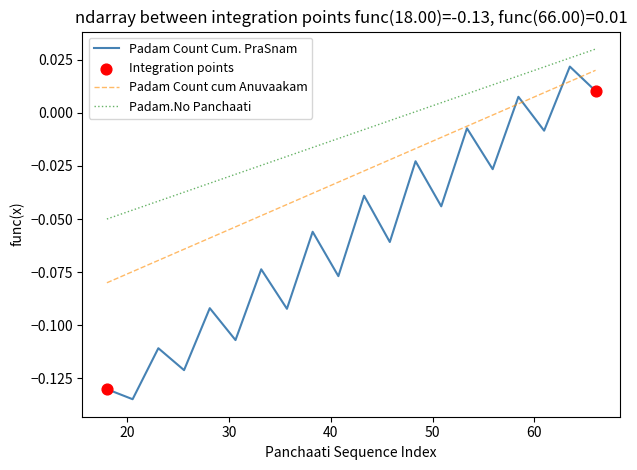

Which series has the widest spread of values?

Padam Count Cum. PraSnam